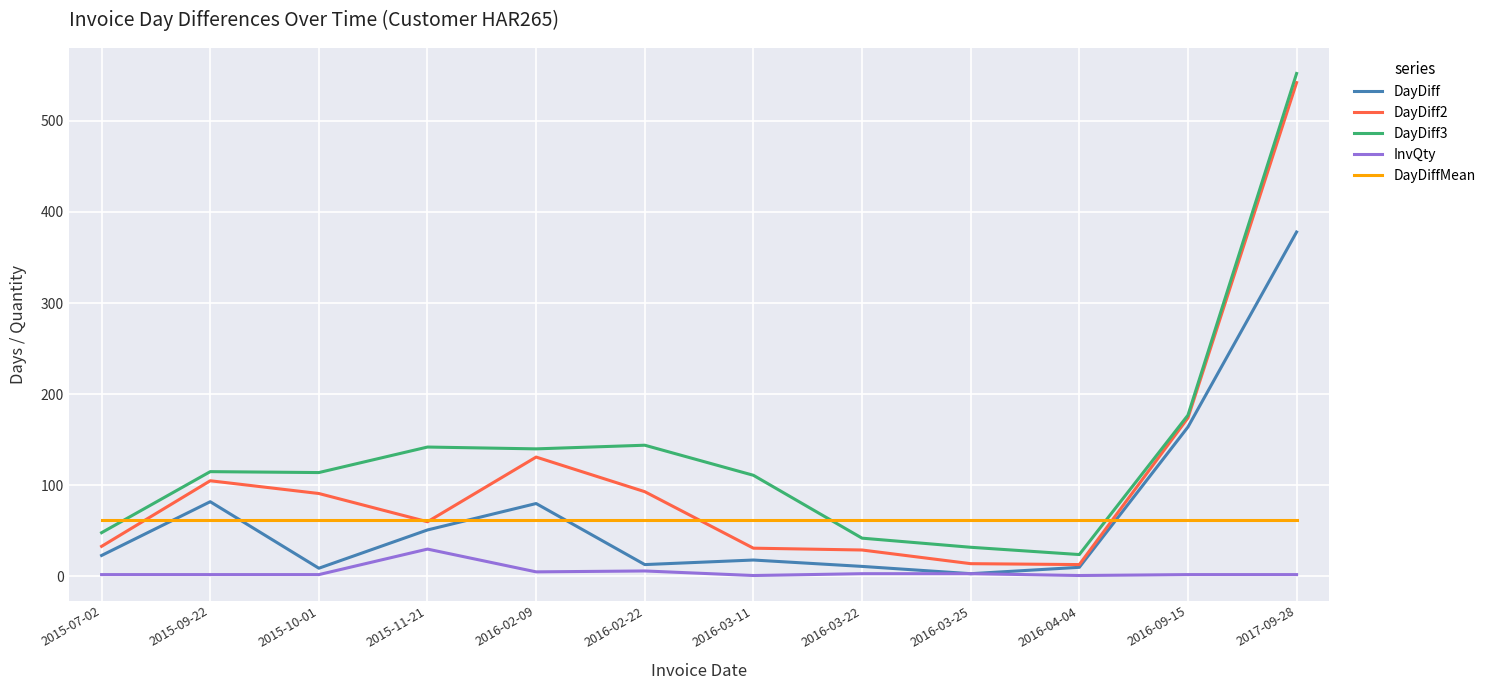

True or false: DayDiff3 has a value of 32.0 at 2016-03-25.

True